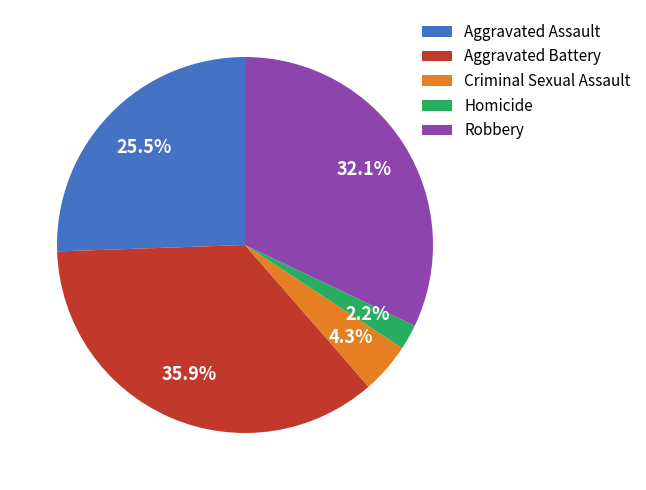

Rank the categories by value from lowest to highest.

Homicide, Criminal Sexual Assault, Aggravated Assault, Robbery, Aggravated Battery